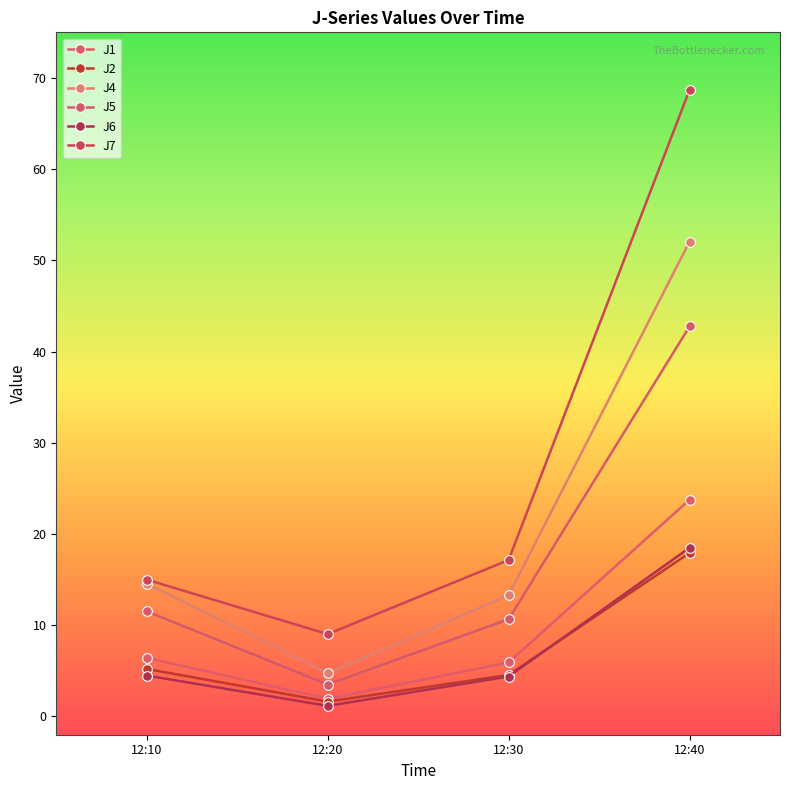

How many data points in J2 are less than 5?

2